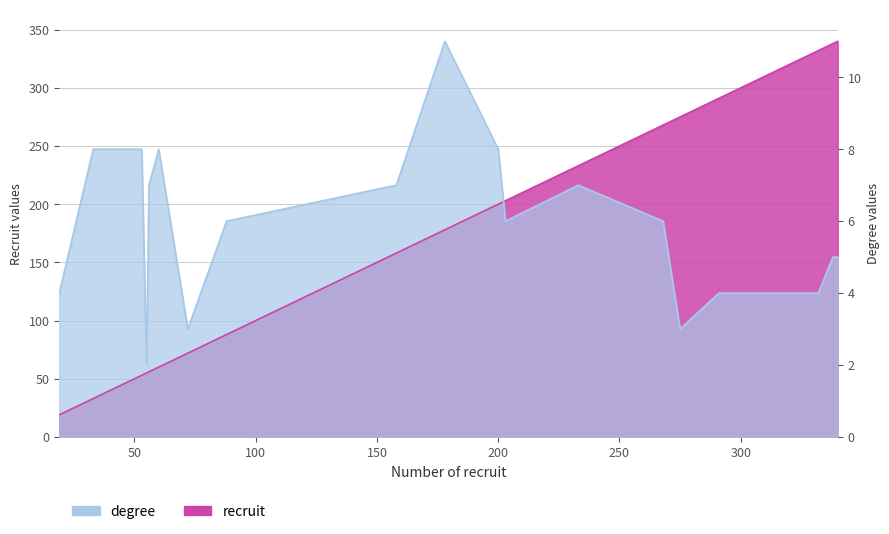

Which series has the widest spread of values?

recruit